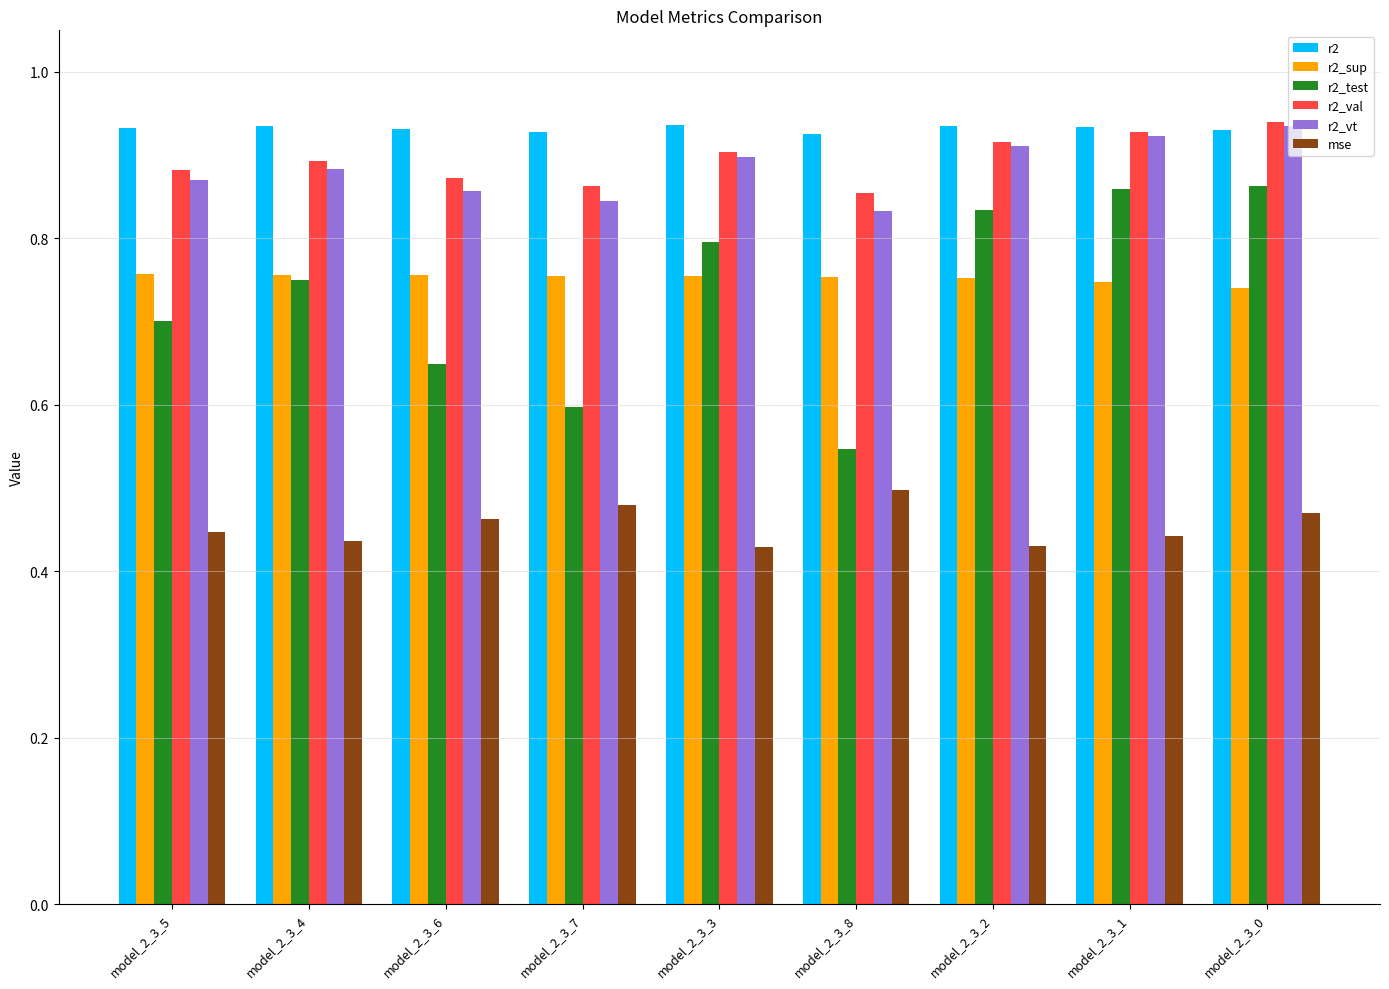

At how many categories does at least one series exceed 0?

9